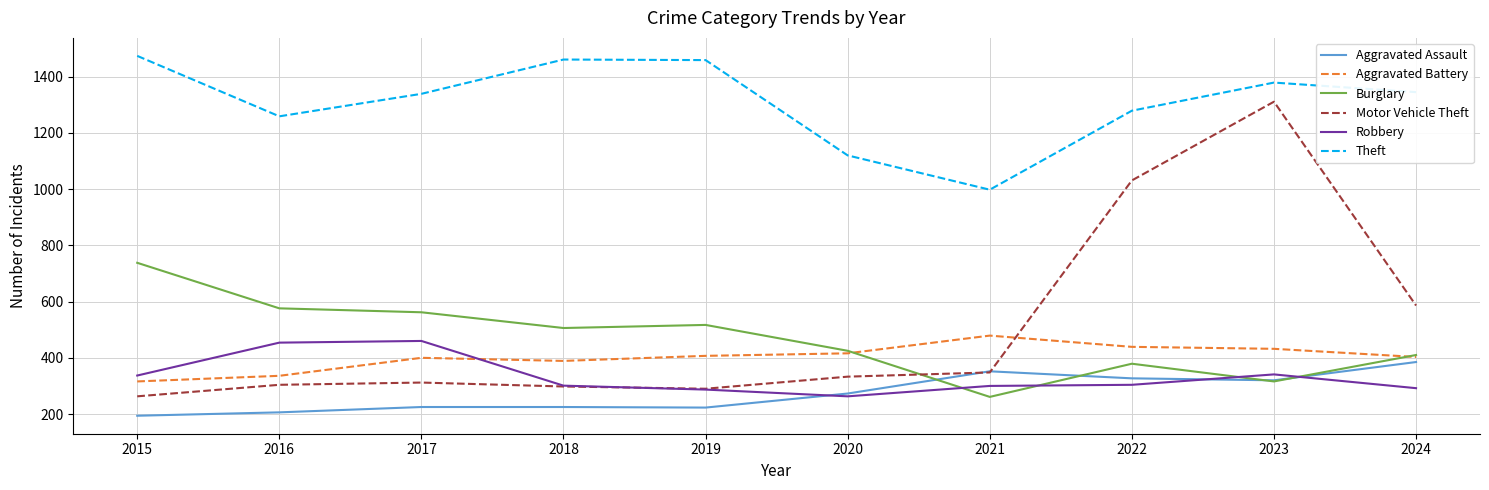

What is the difference between the Aggravated Battery values at 2015 and 2016?

20